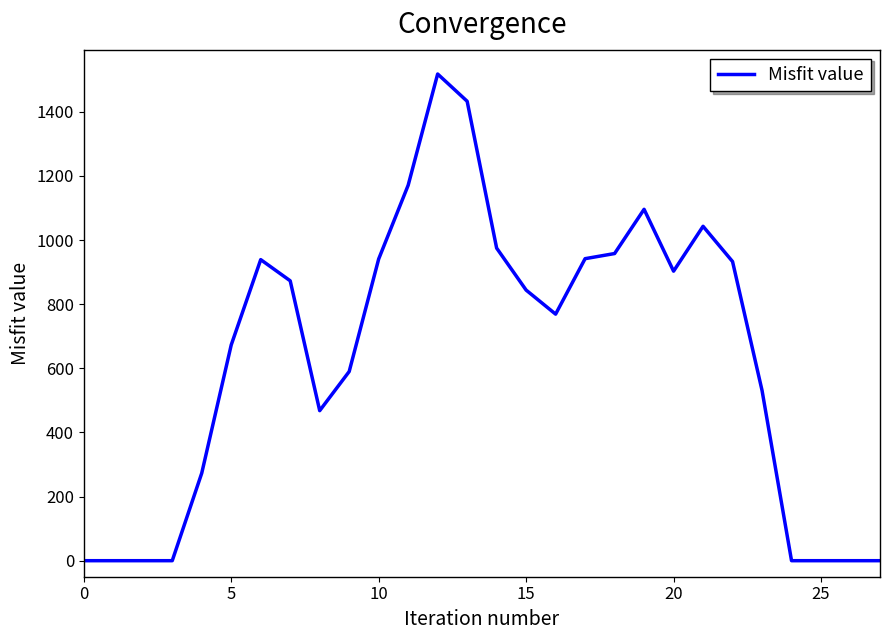

What is the maximum value shown in the chart?

1518